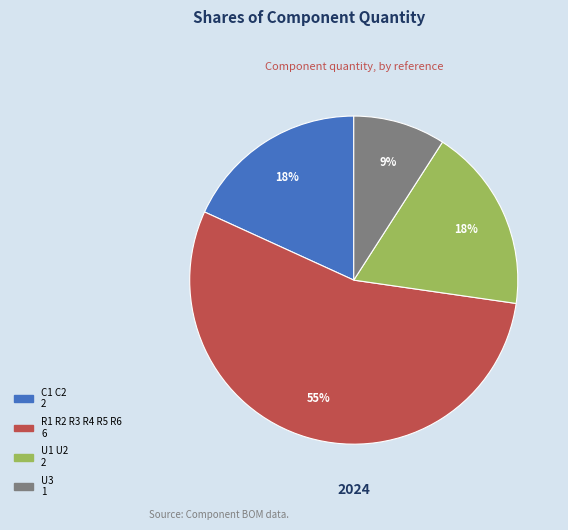

Which slice is the largest?

R1 R2 R3 R4 R5 R6